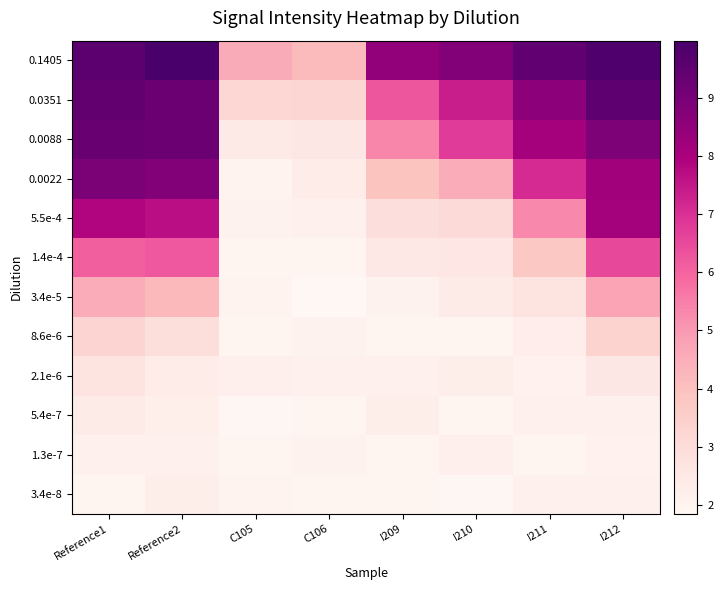

Which series has the largest total across all categories?

0.1405